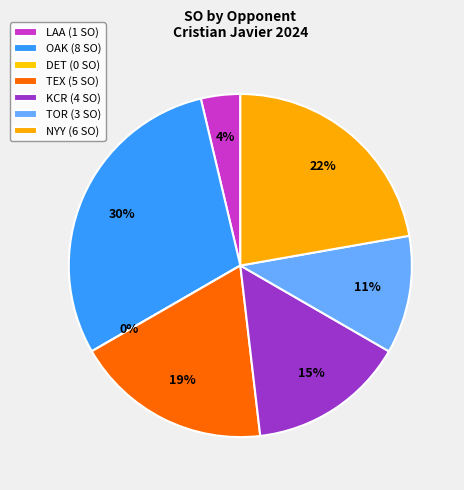

True or false: OAK accounts for 37% of the total.

False